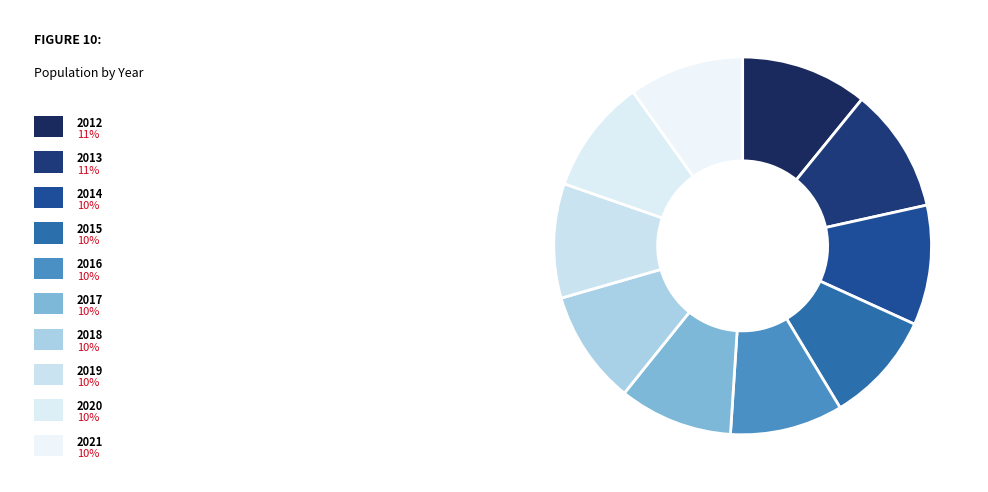

What is the smallest slice in the pie chart?

2015